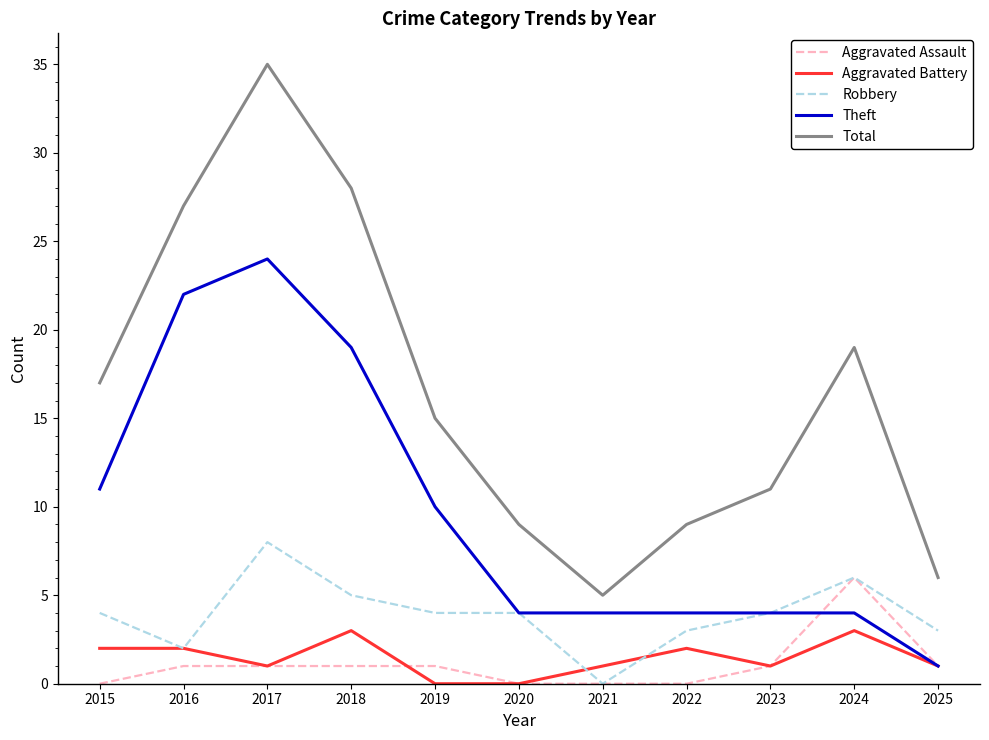

True or false: Total and Aggravated Assault intersect in this chart.

False